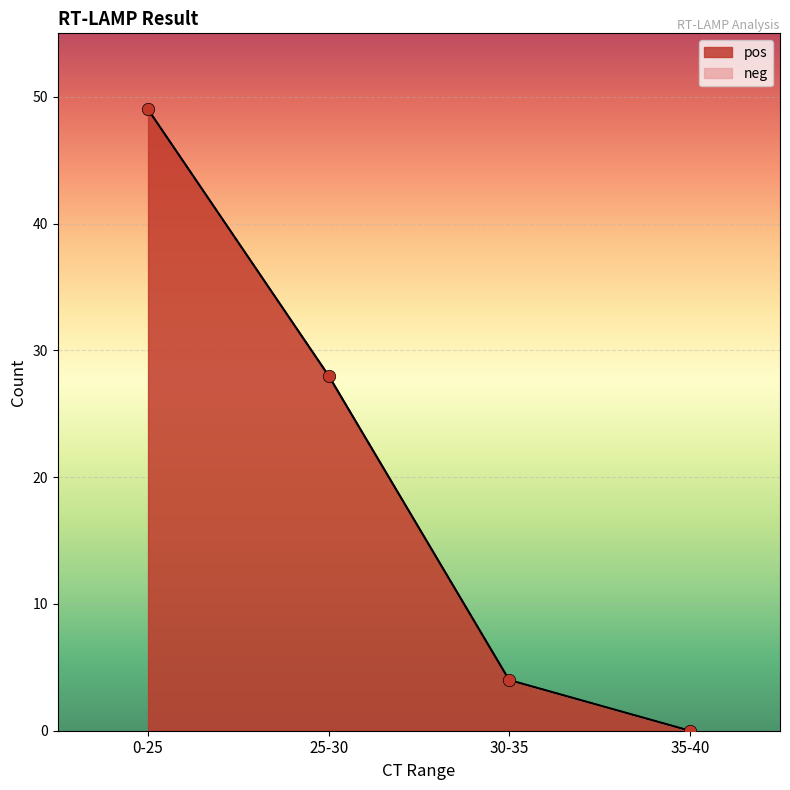

What is the change in value from 25-30 to 35-40?

-28